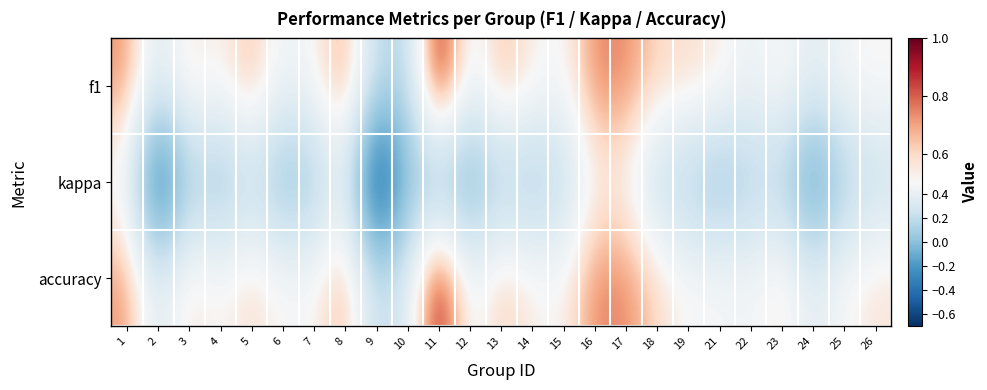

Which series has the largest total across all categories?

accuracy